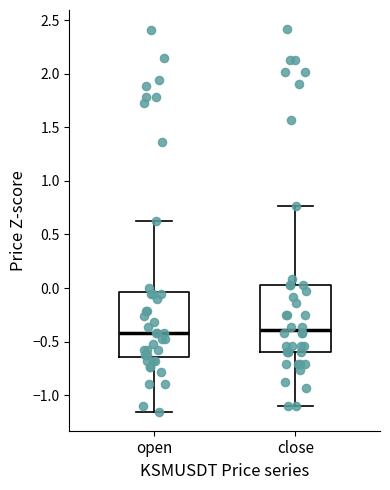

Where is the upper edge of the box for close on the y-axis? The values are not printed on the chart, so give them approximately, as read against the axis.

0.05